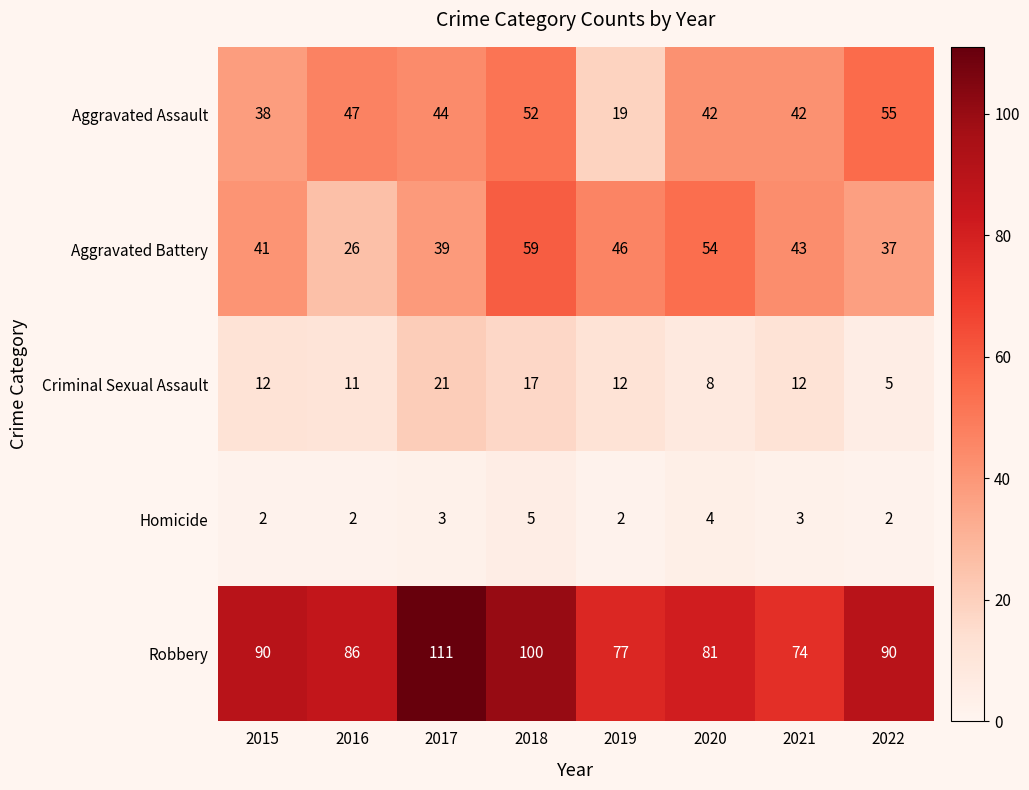

At which label does Aggravated Assault first exceed 44?

2016